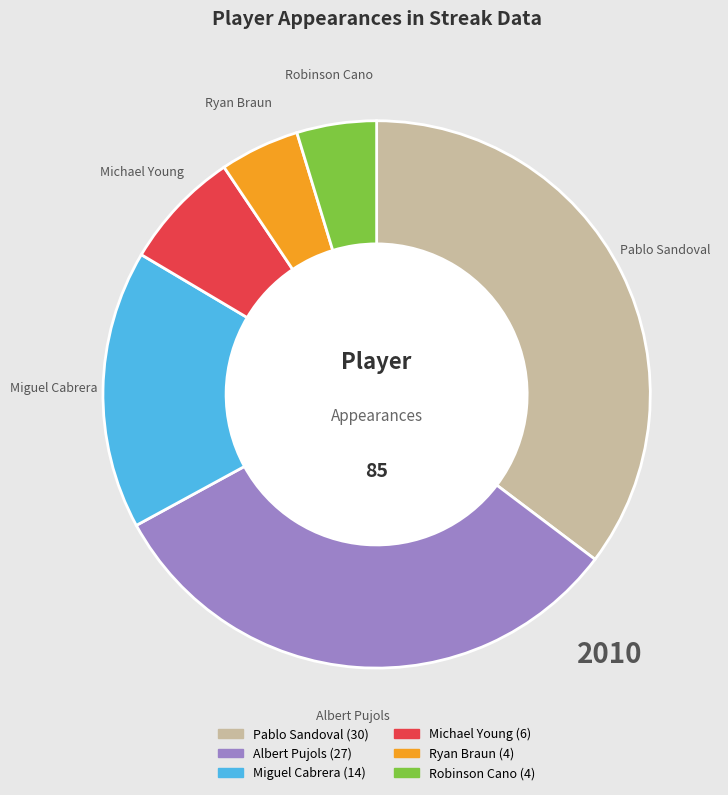

Is there a majority slice in this chart?

No